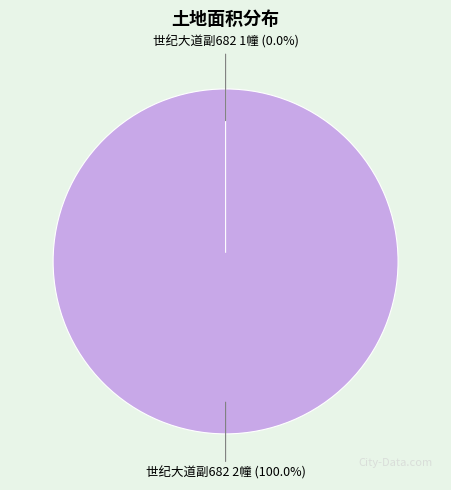

What is the largest slice in the pie chart?

世纪大道副682 2幢